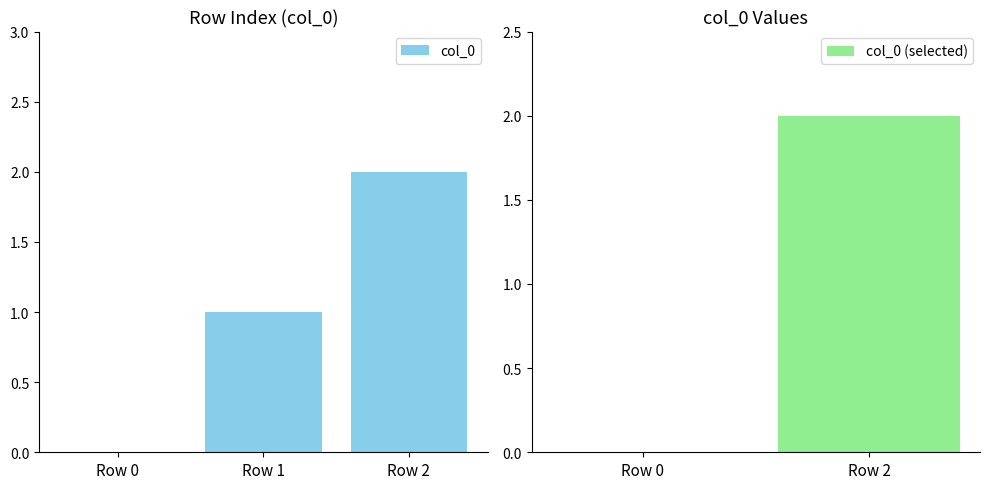

The value of col_0 at Row 1 is 1. True or false?

True